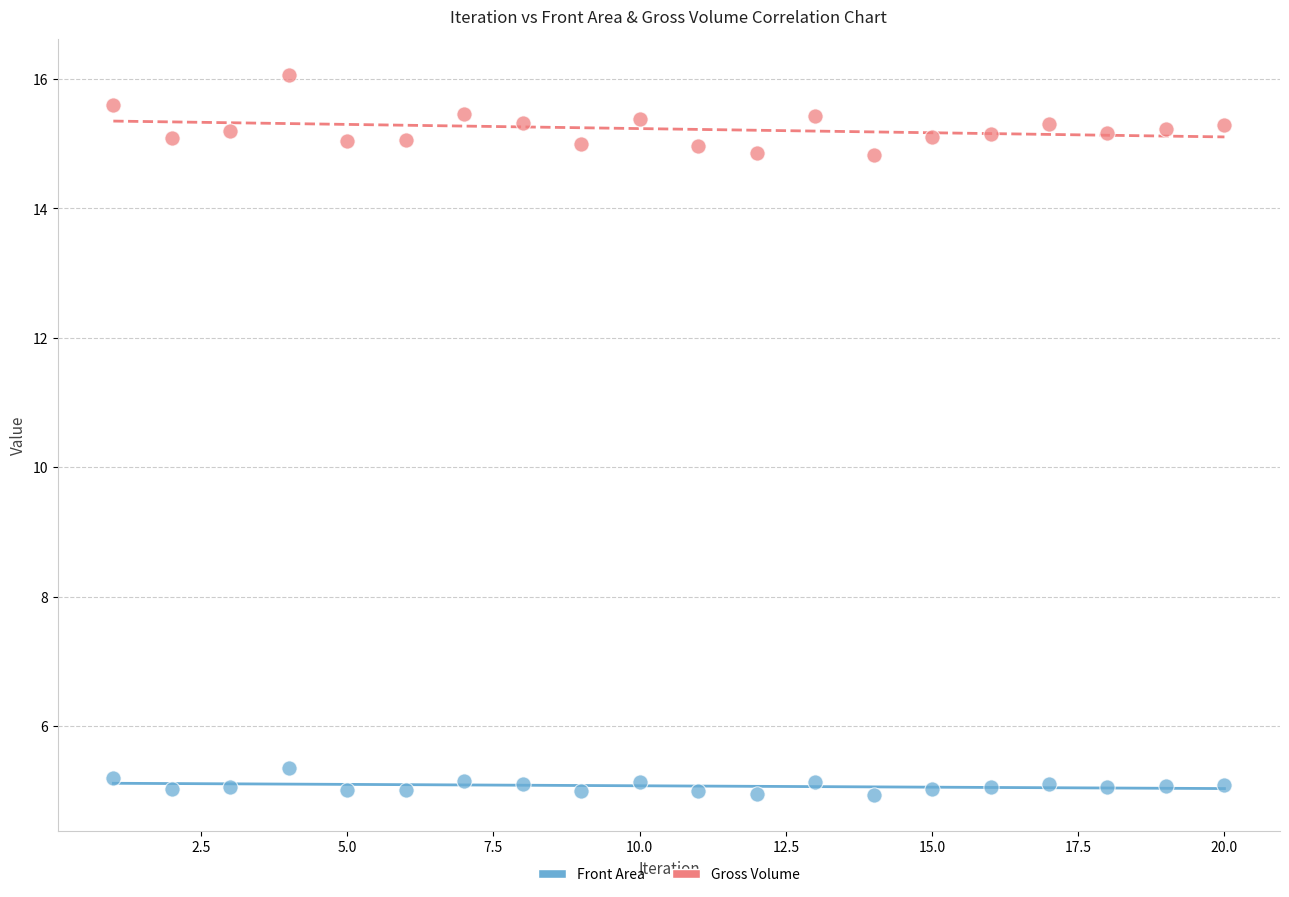

What are all the series names shown in the legend?

Front Area, Gross Volume